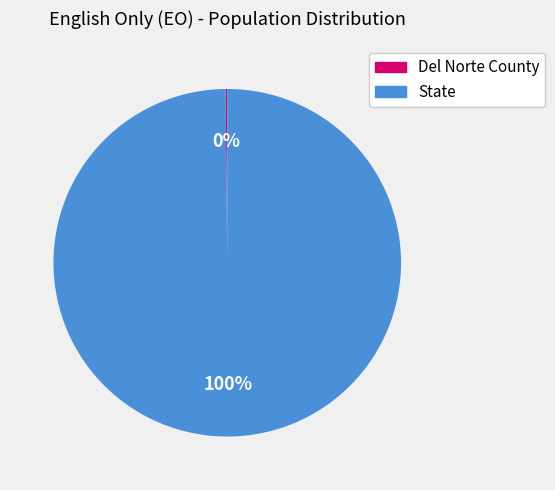

Which category has the biggest portion of the pie?

State